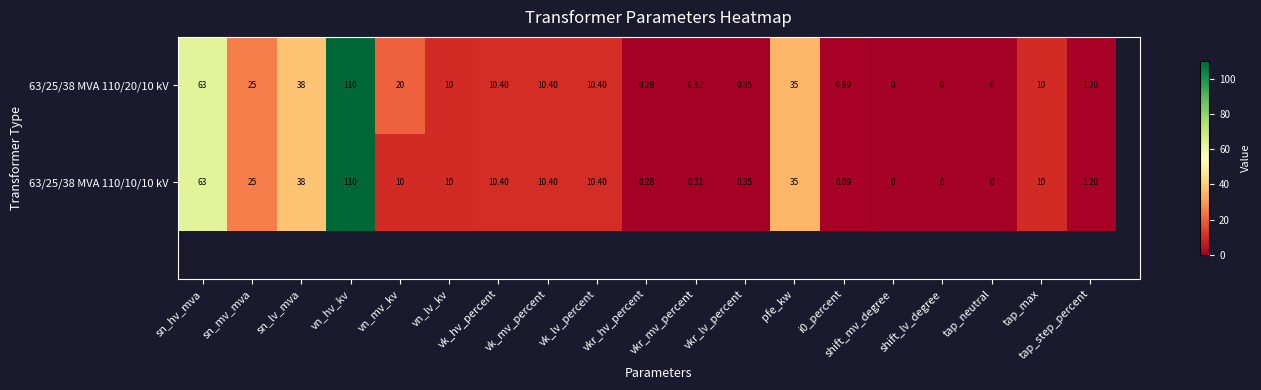

What is the highest value of the 63/25/38 MVA 110/10/10 kV series?

110.0